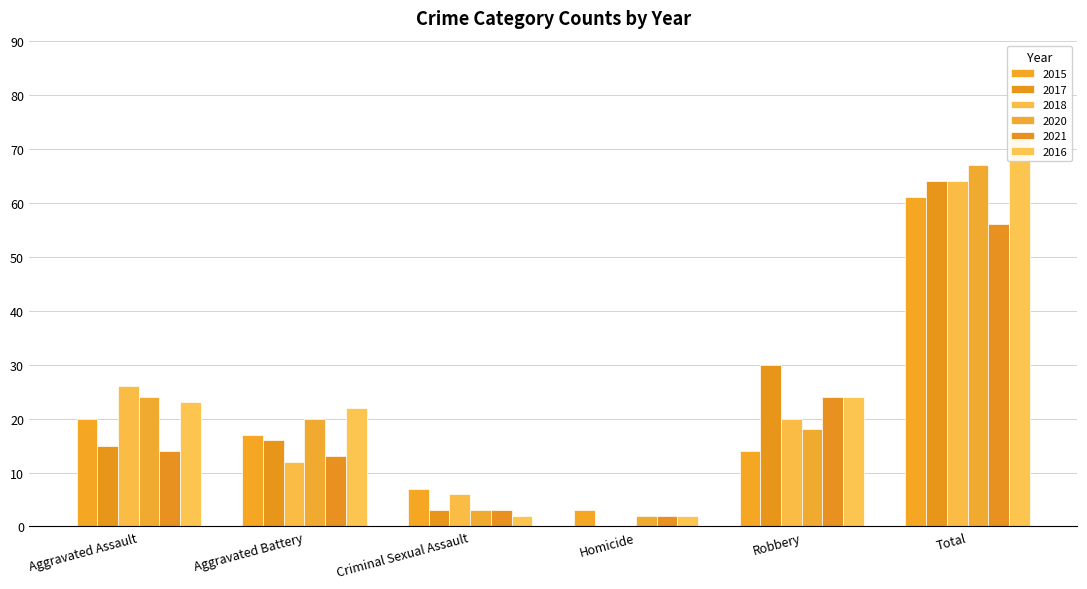

Reading right to left, transcribe all the data shown in this chart.

2015: Total=61	Robbery=14	Homicide=3	Criminal Sexual Assault=7	Aggravated Battery=17	Aggravated Assault=20
2017: Total=64	Robbery=30	Homicide=0	Criminal Sexual Assault=3	Aggravated Battery=16	Aggravated Assault=15
2018: Total=64	Robbery=20	Homicide=0	Criminal Sexual Assault=6	Aggravated Battery=12	Aggravated Assault=26
2020: Total=67	Robbery=18	Homicide=2	Criminal Sexual Assault=3	Aggravated Battery=20	Aggravated Assault=24
2021: Total=56	Robbery=24	Homicide=2	Criminal Sexual Assault=3	Aggravated Battery=13	Aggravated Assault=14
2016: Total=73	Robbery=24	Homicide=2	Criminal Sexual Assault=2	Aggravated Battery=22	Aggravated Assault=23